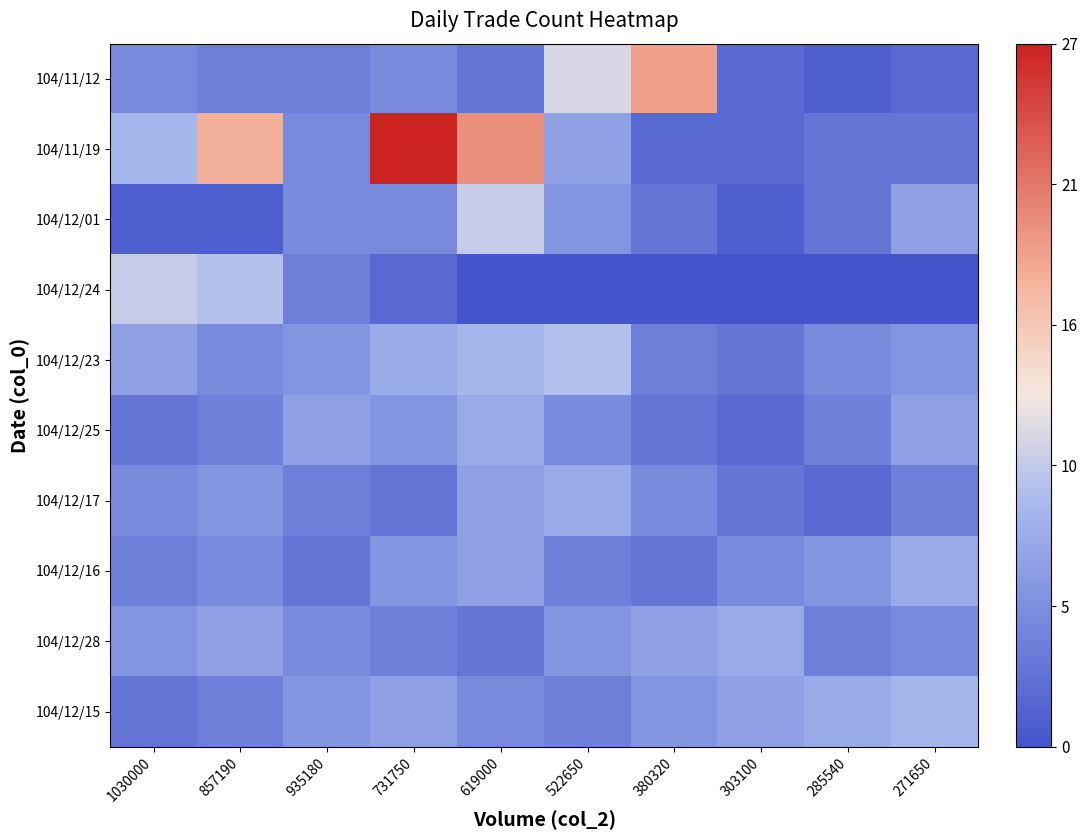

At how many categories does at least one series exceed 13?

4